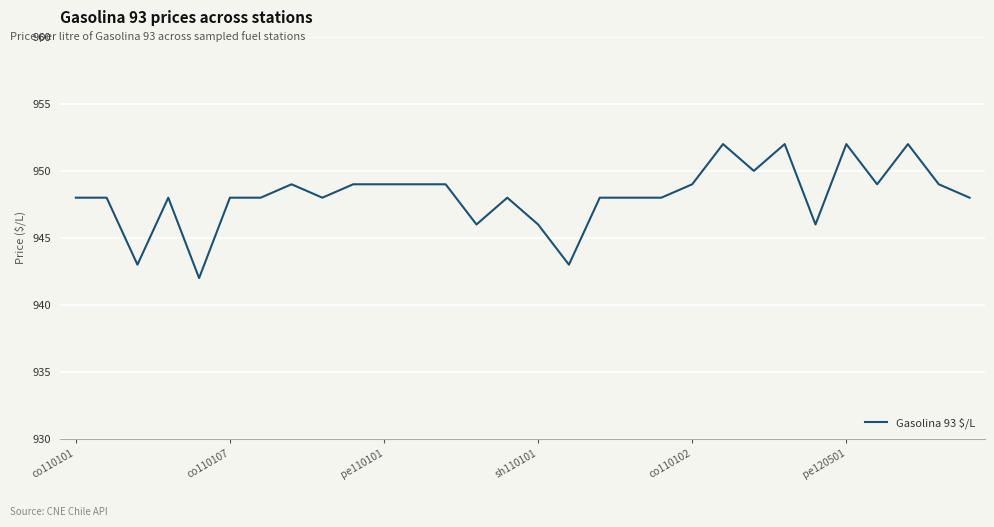

What is the greatest value displayed?

952